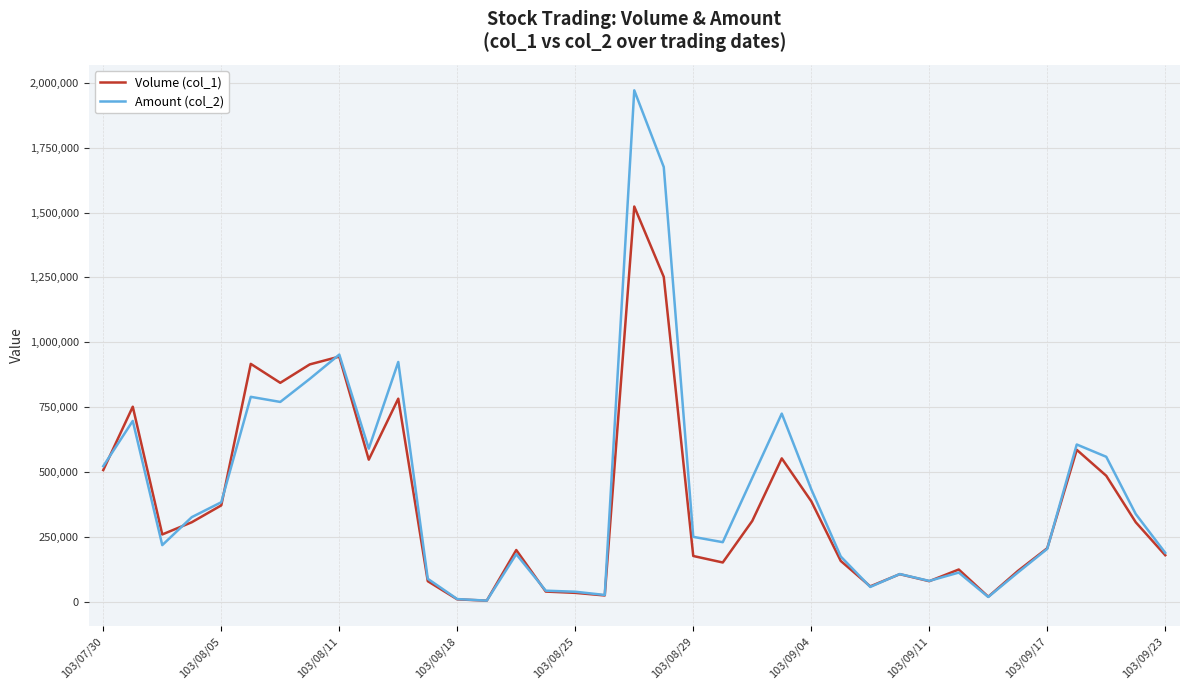

Which series has the largest range (max minus min)?

Amount (col_2)